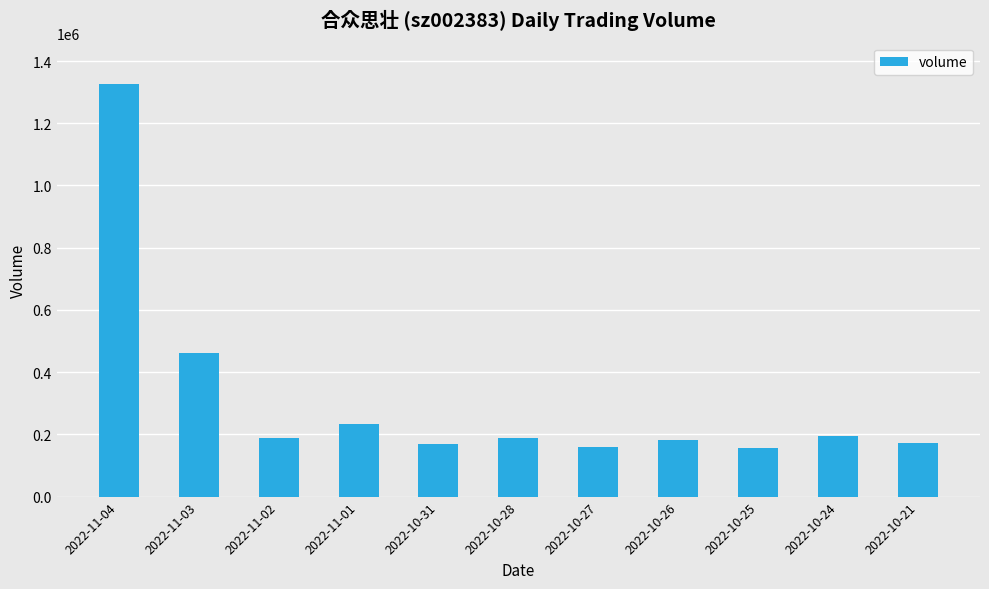

What is the difference between the maximum and minimum values?

1169966